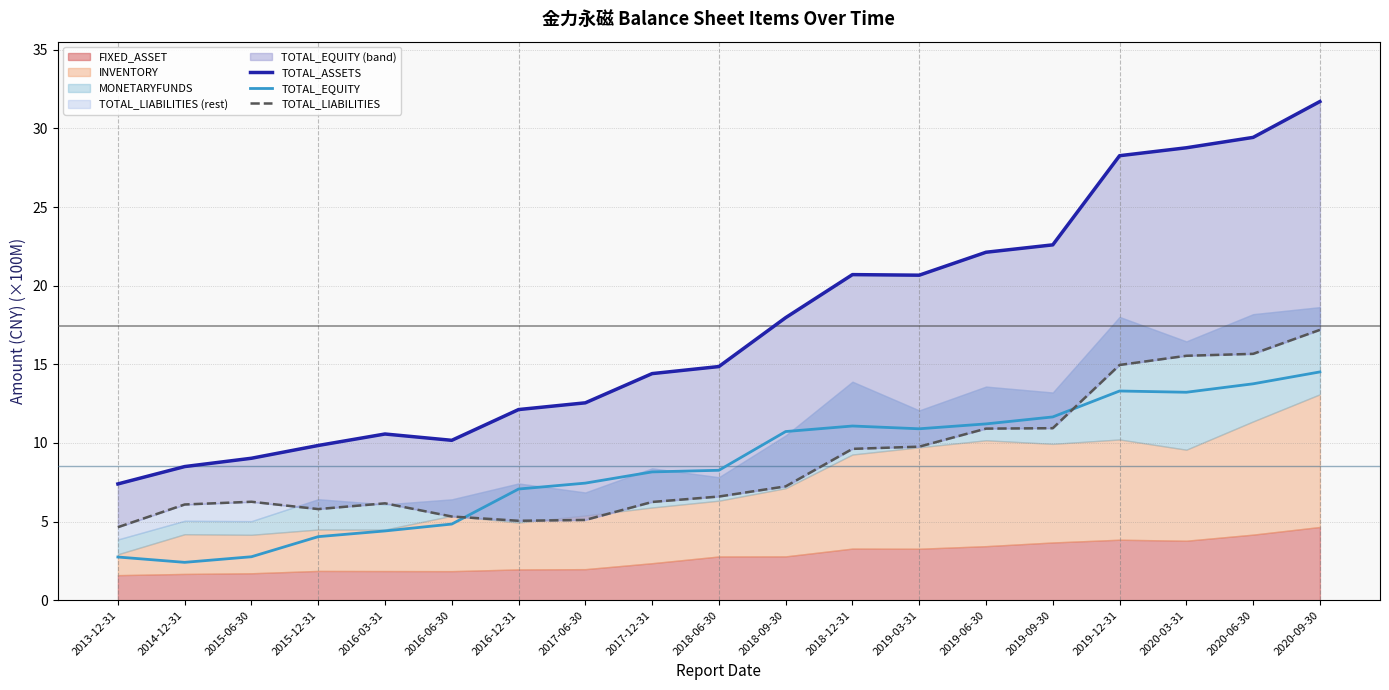

What is the average value of the TOTAL_EQUITY series?

8.6